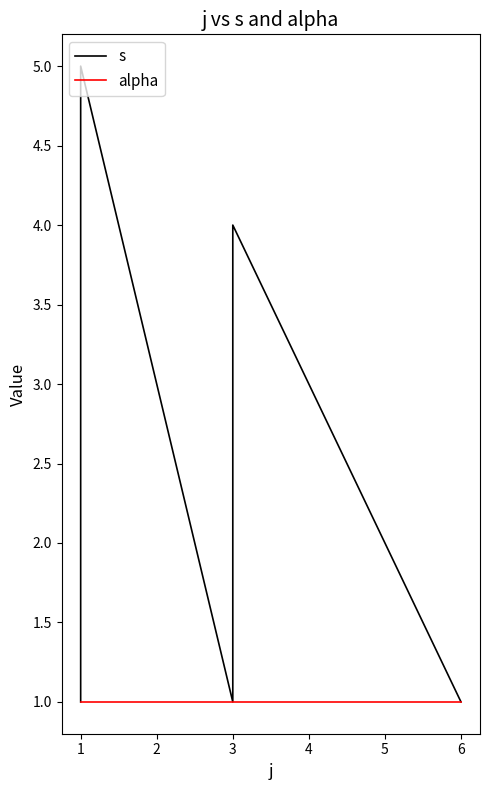

Which series changed the most between 1 and 3?

s